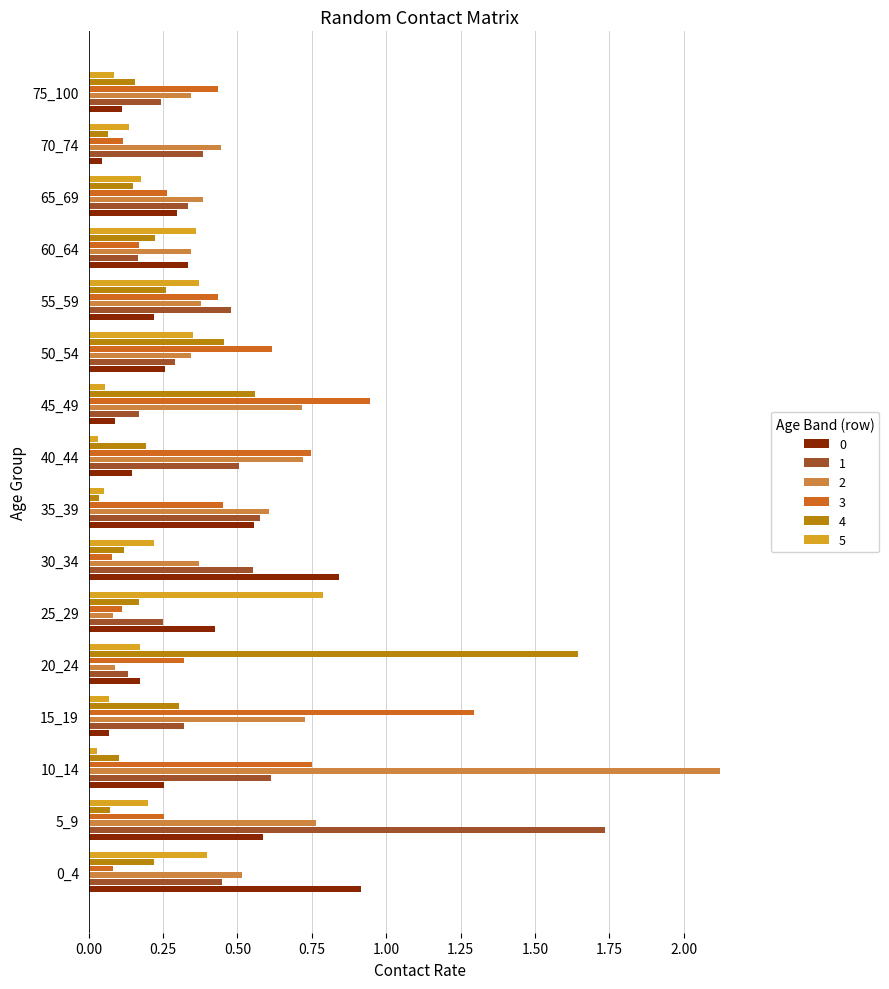

True or false: 2 has a value of 0.4 at 30_34.

True